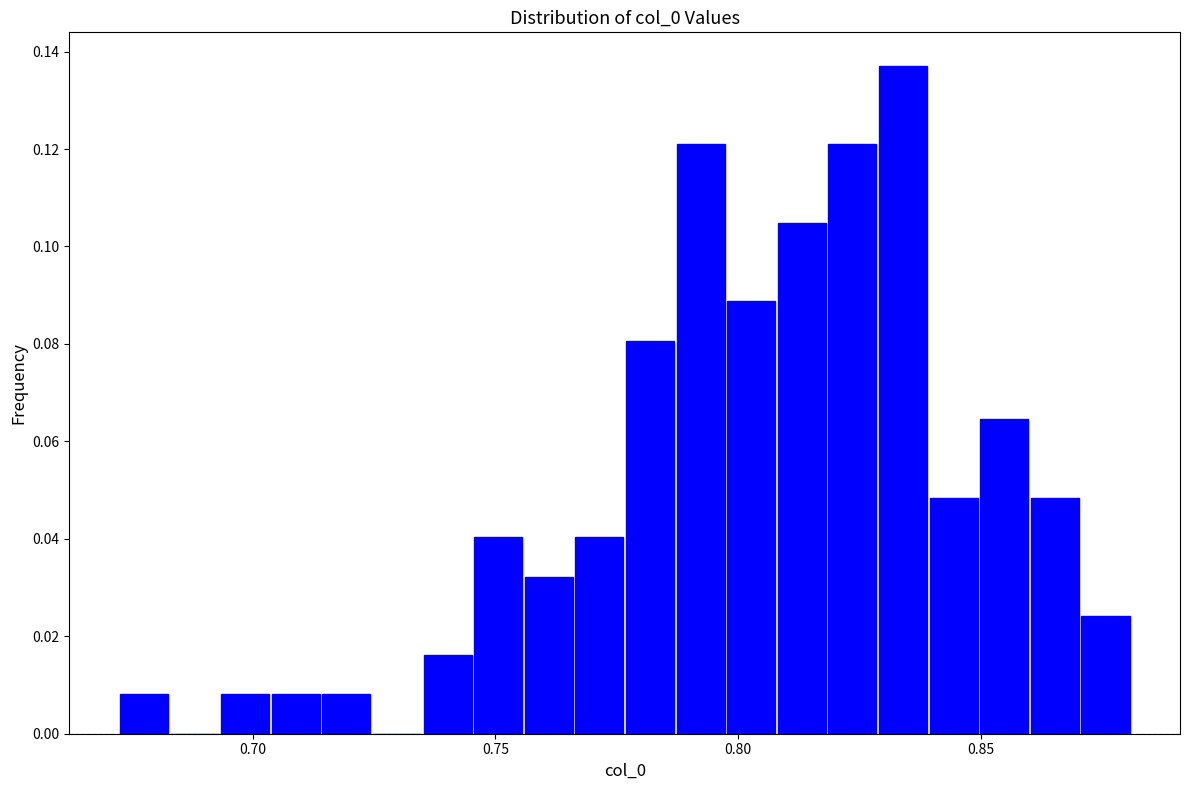

Read against the x-axis, roughly where is the centre of the tallest bar?

0.835